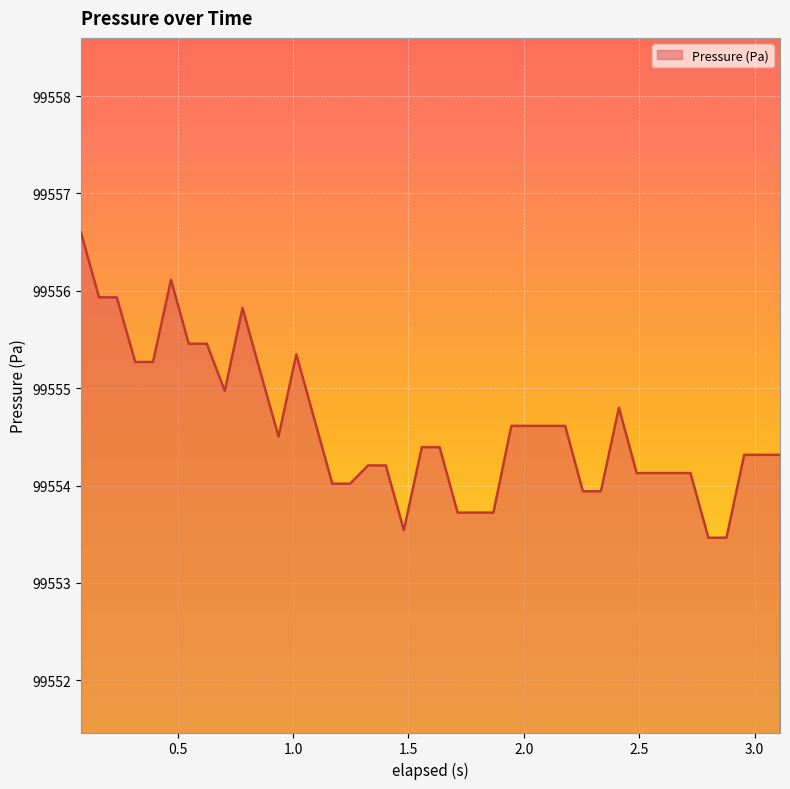

Reading left to right, transcribe all the data shown in this chart.

99556.6	99555.9	99555.9	99555.3	99555.3	99556.1	99555.5	99555.5	99555.0	99555.8	99555.2	99554.5	99555.3	99554.7	99554.0	99554.0	99554.2	99554.2	99553.5	99554.4	99554.4	99553.7	99553.7	99553.7	99554.6	99554.6	99554.6	99554.6	99553.9	99553.9	99554.8	99554.1	99554.1	99554.1	99554.1	99553.5	99553.5	99554.3	99554.3	99554.3